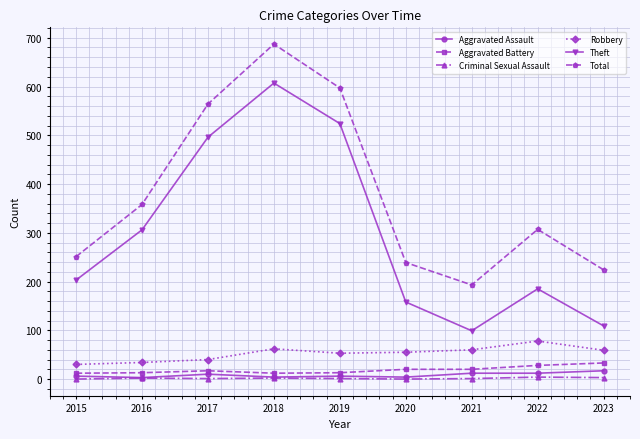

At which category is the sum across all series the highest?

2018